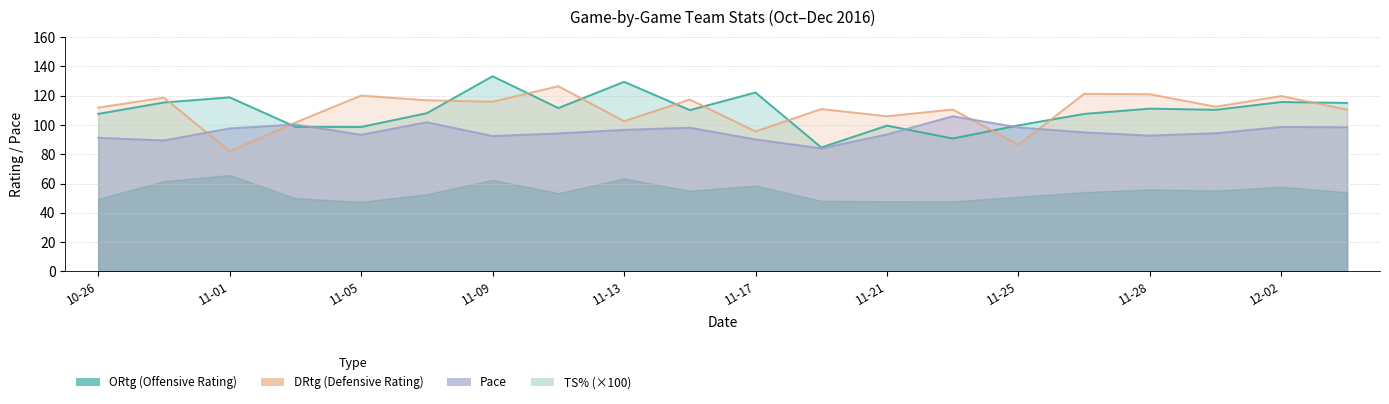

Rank the categories by ORtg value from highest to lowest.

2016-11-09, 2016-11-13, 2016-11-17, 2016-11-01, 2016-12-02, 2016-10-29, 2016-12-03, 2016-11-12, 2016-11-28, 2016-11-30, 2016-11-15, 2016-11-08, 2016-10-26, 2016-11-26, 2016-11-25, 2016-11-21, 2016-11-03, 2016-11-05, 2016-11-23, 2016-11-19